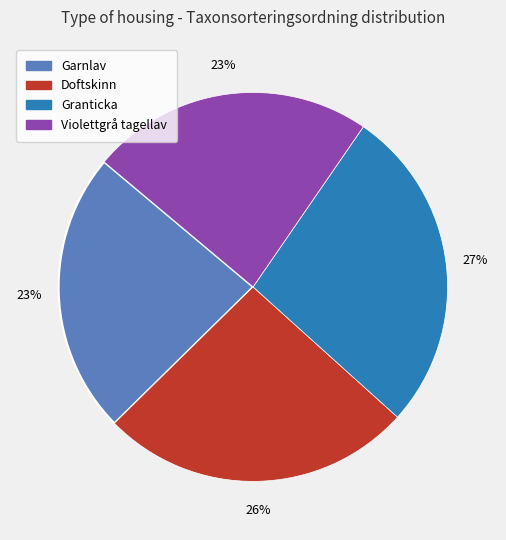

To the nearest percent, what is the average slice percentage?

25%